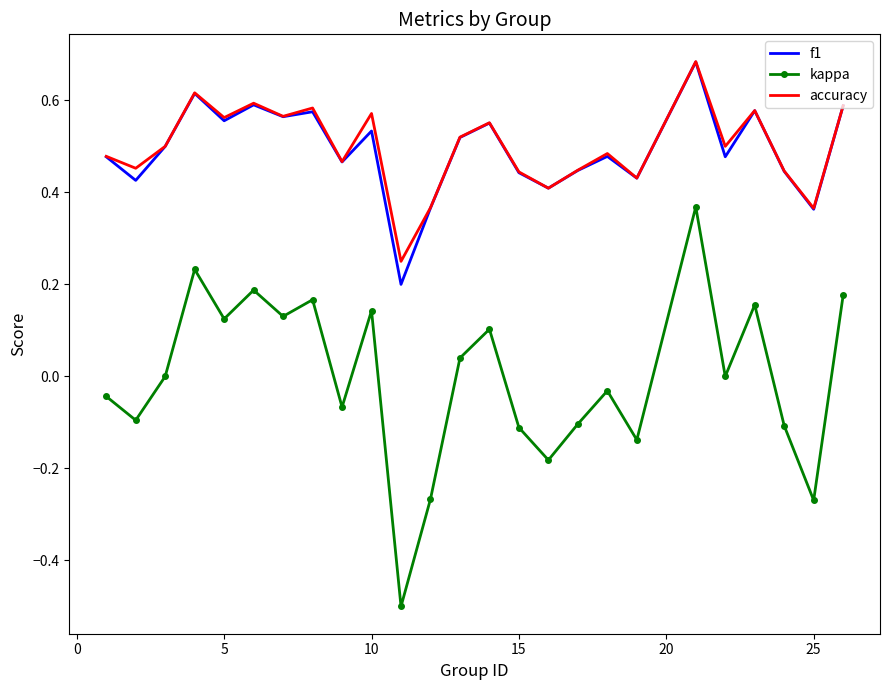

True or false: accuracy and kappa cross at least once.

False